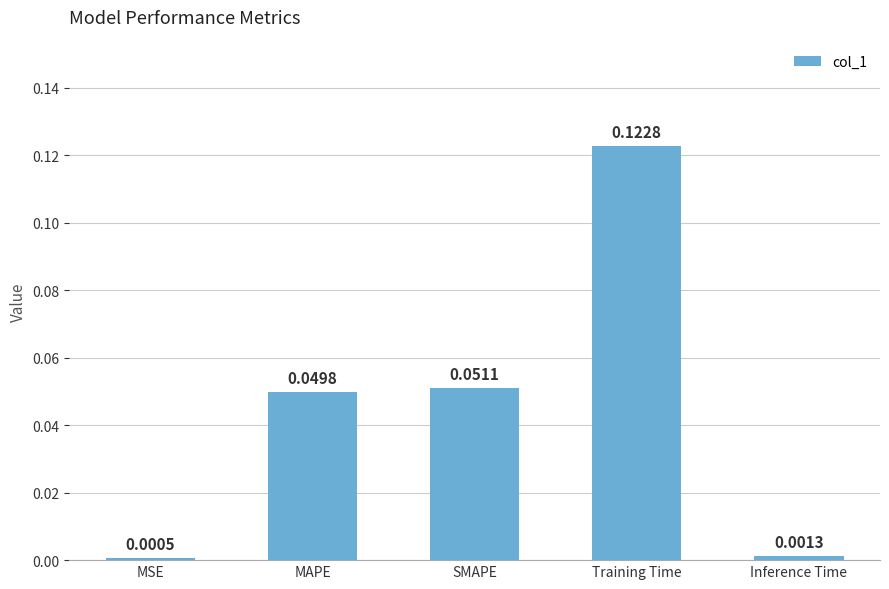

What is the label of the 5th bar from the left?

Inference Time